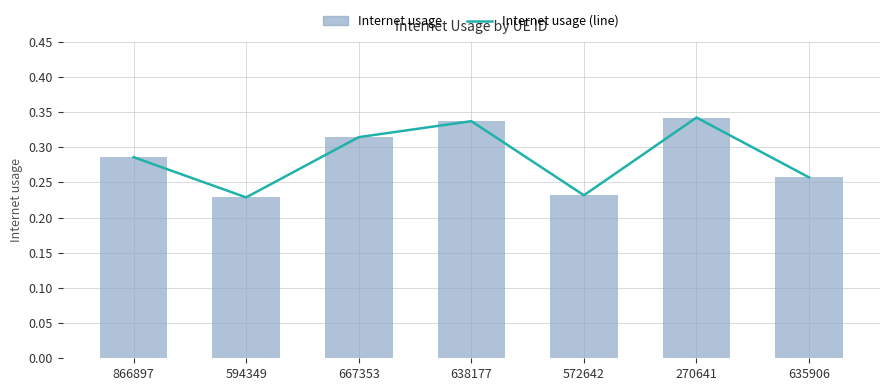

Which label corresponds to the largest value in the chart?

270641